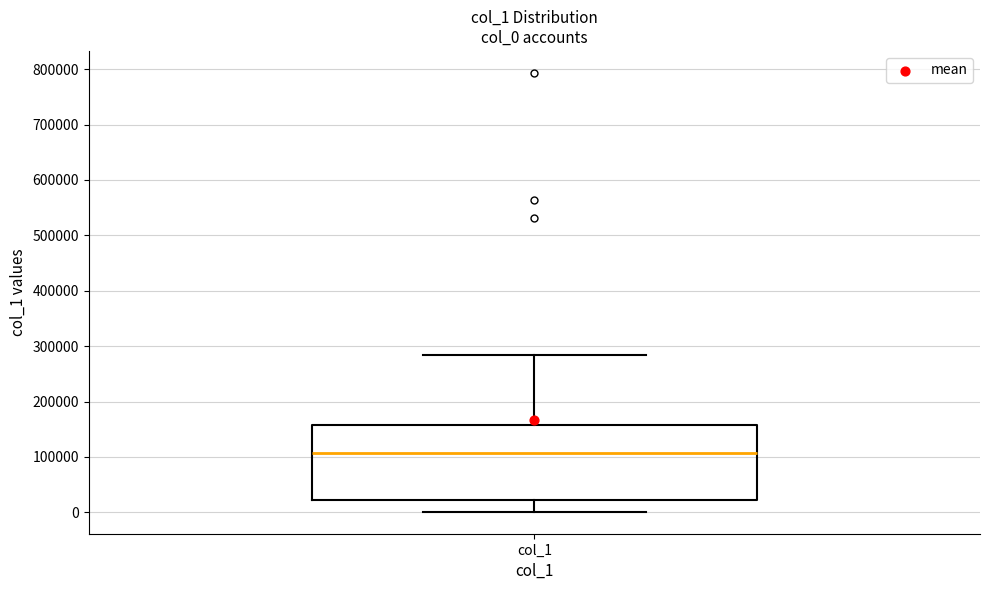

Transcribe this box plot: give where the median line is, the range the box spans, and where the two whiskers end, as read against the y-axis. The values are not printed on the chart, so give them approximately, as read against the axis.

median 110000, box 20000 to 160000, whiskers 0 to 280000